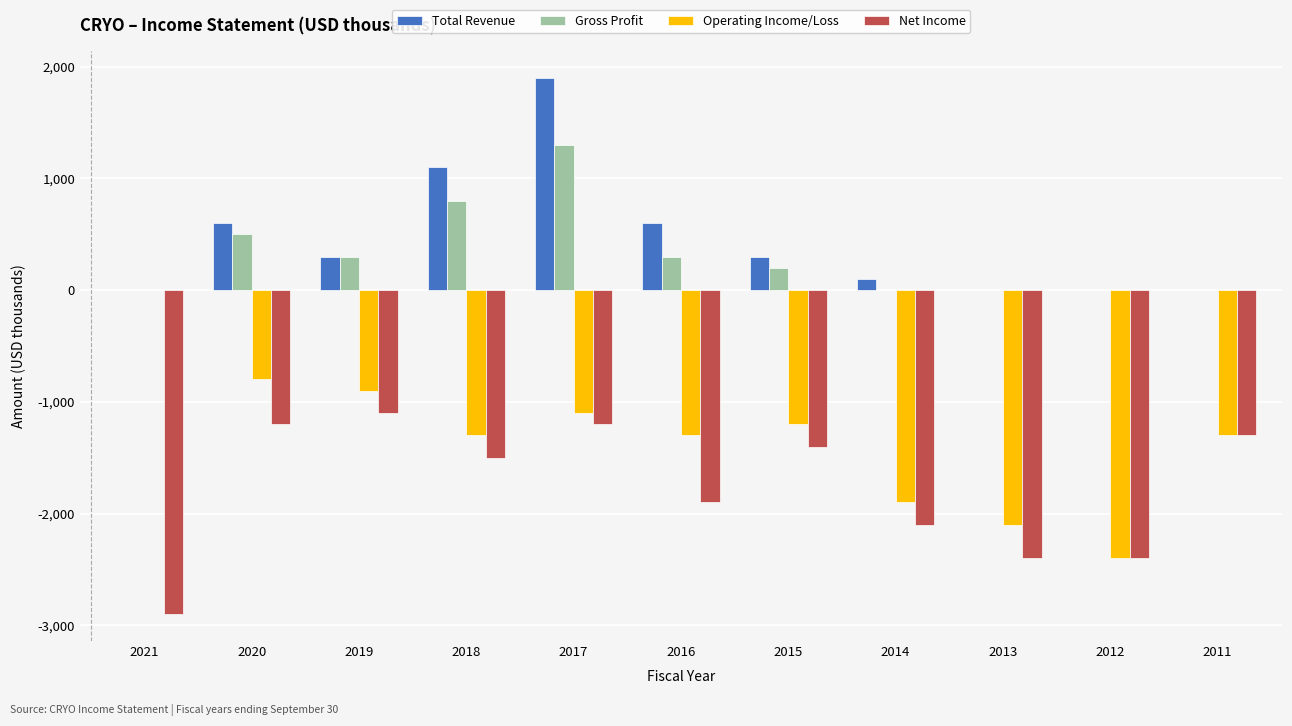

Which series has the largest total across all categories?

Total Revenue